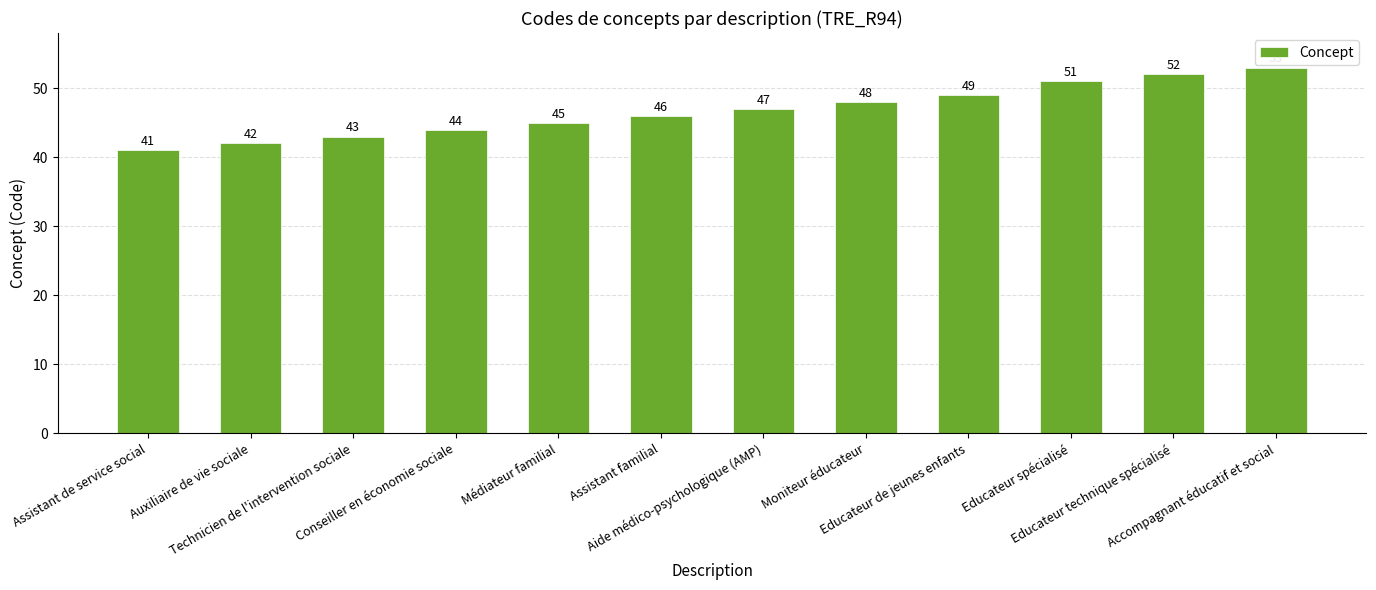

Is it true that the value at Assistant familial is 20?

False